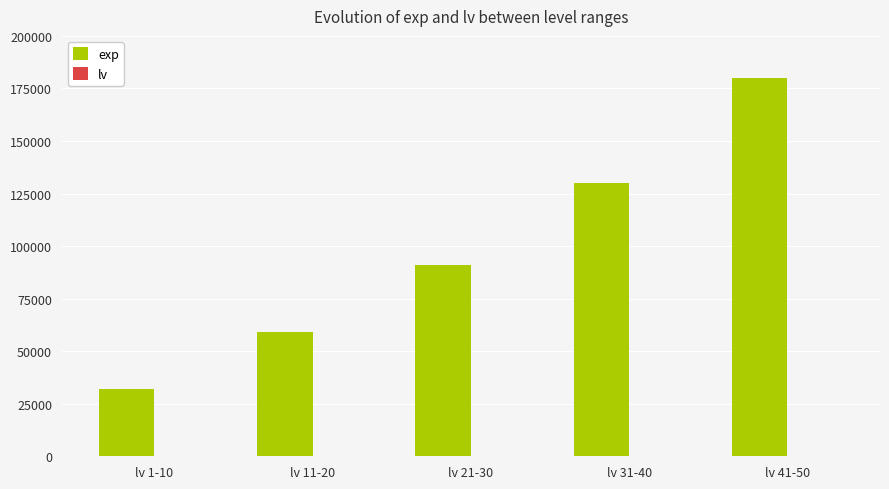

What is the highest value of the exp series?

180000